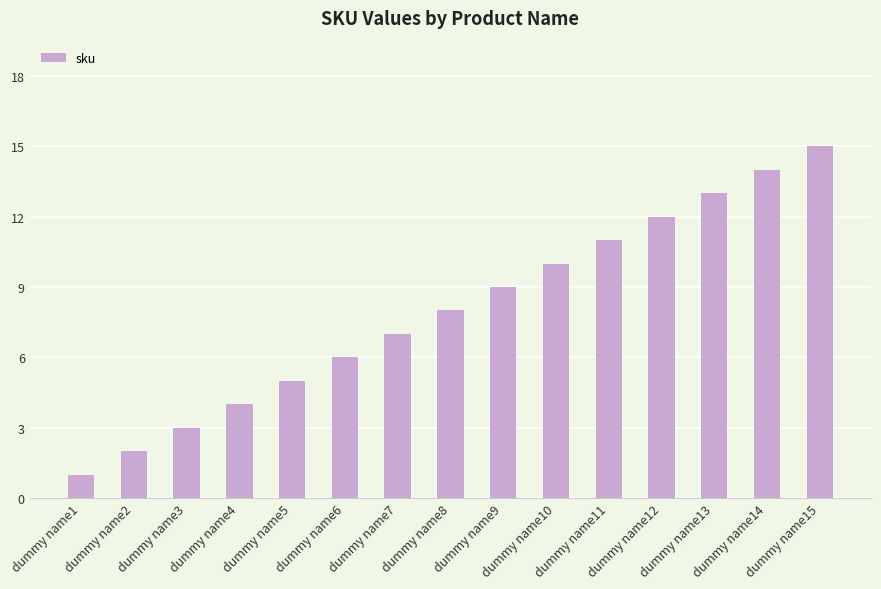

What is the difference between the values at dummy name15 and dummy name12?

3